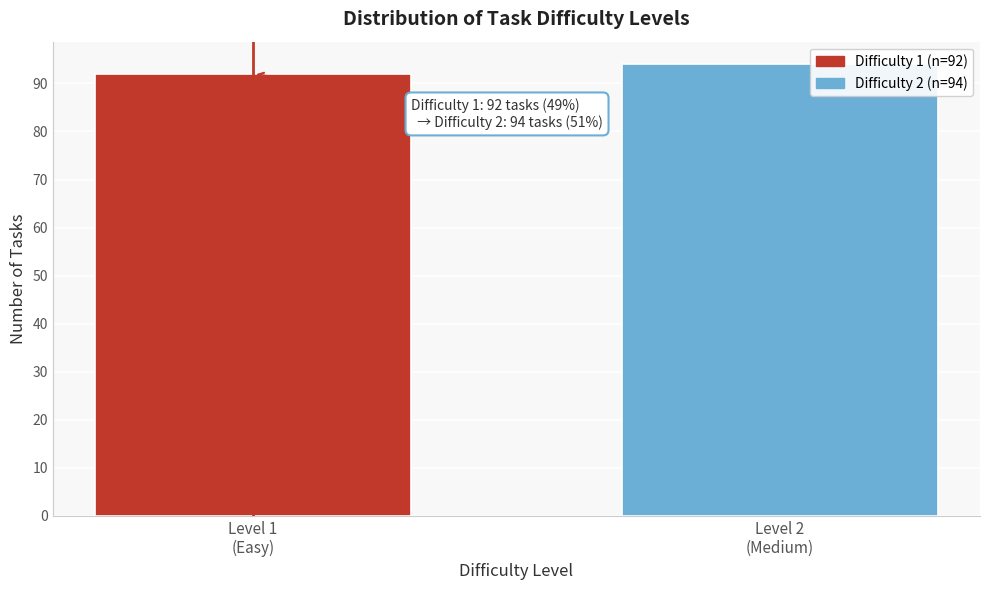

What is the smallest value displayed?

92